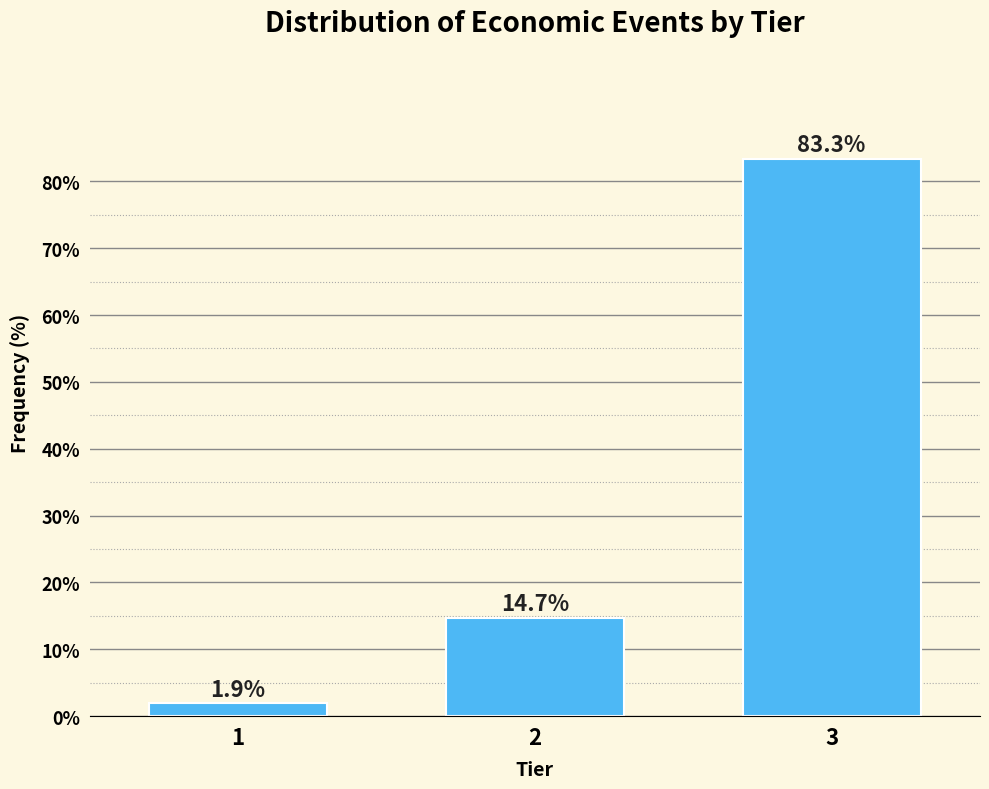

Reading right to left, list all the values displayed in this chart.

3=83.3	2=14.7	1=1.9